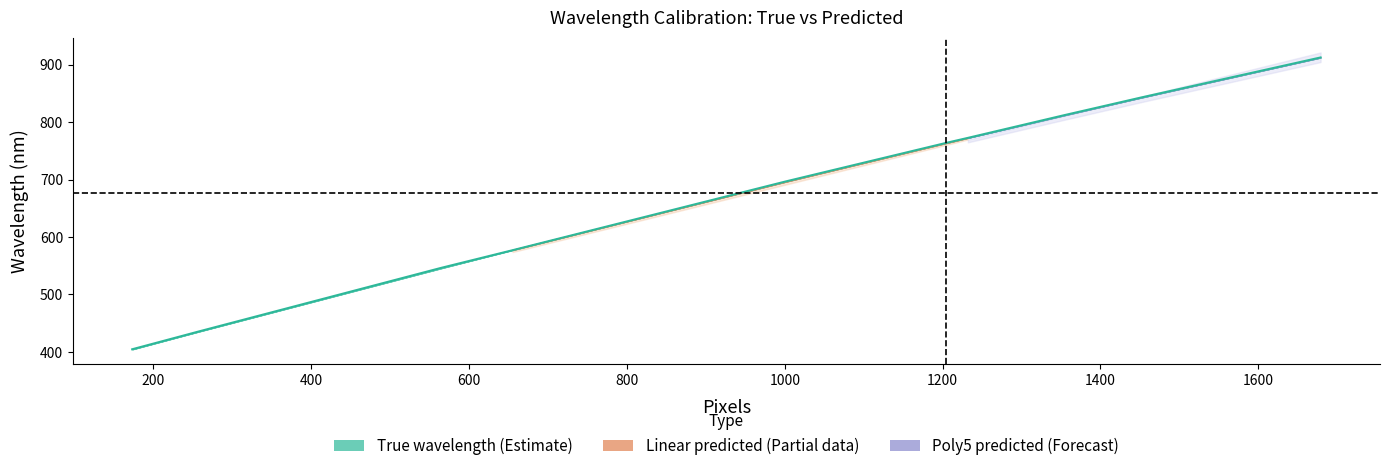

What is the value of the 9th point from the left?

842.5